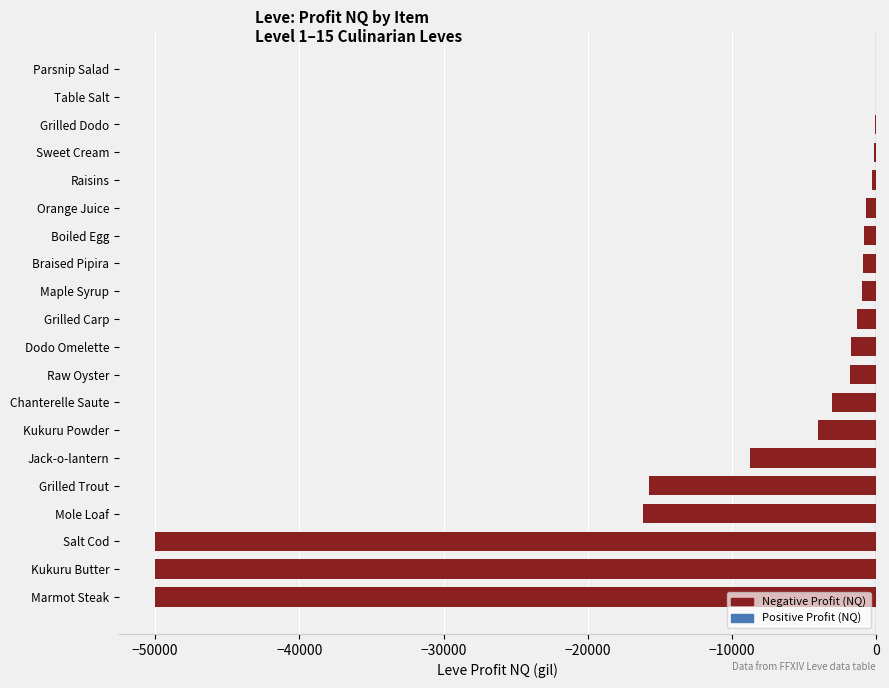

Is it true that the value at Jack-o-lantern is -8776.0?

True